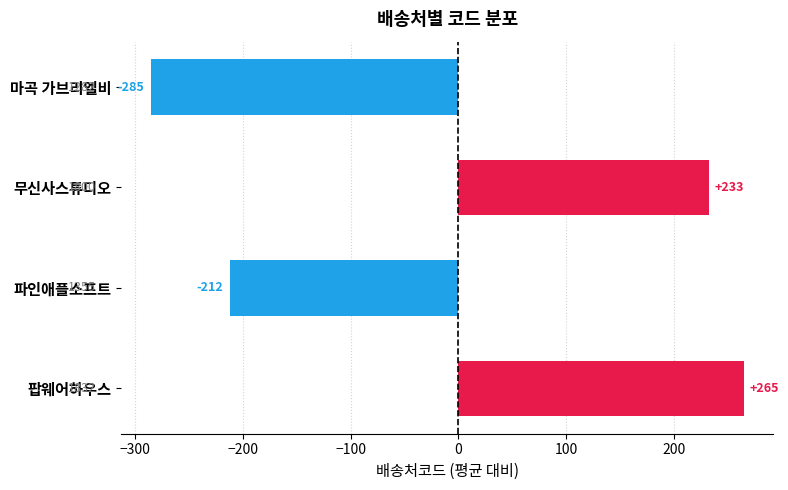

Rank the categories by value from highest to lowest.

팝웨어하우스, 무신사스튜디오, 파인애플소프트, 마곡 가브리엘비